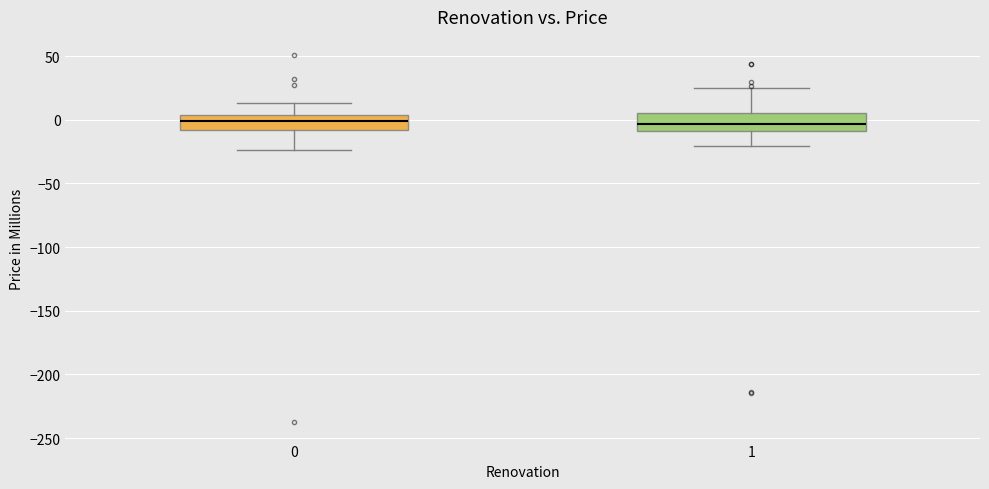

Where is the upper edge of the box at x = 0 on the y-axis? The values are not printed on the chart, so give them approximately, as read against the axis.

5